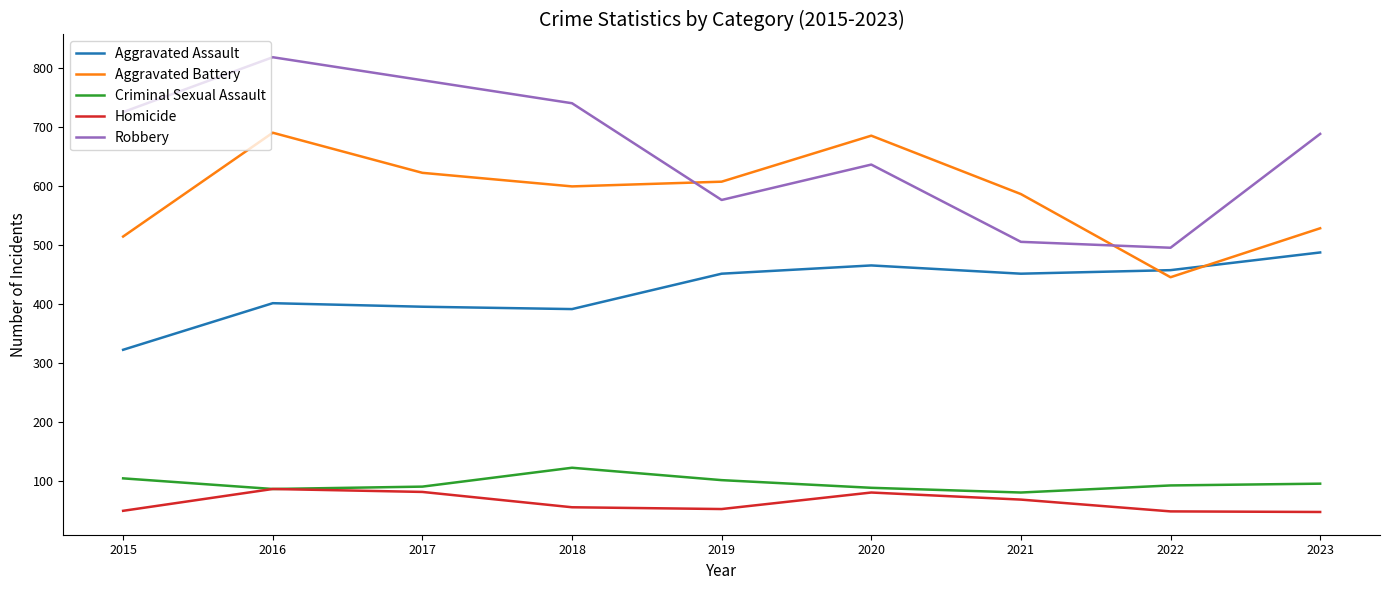

How many interior local valleys does the Robbery series have?

2